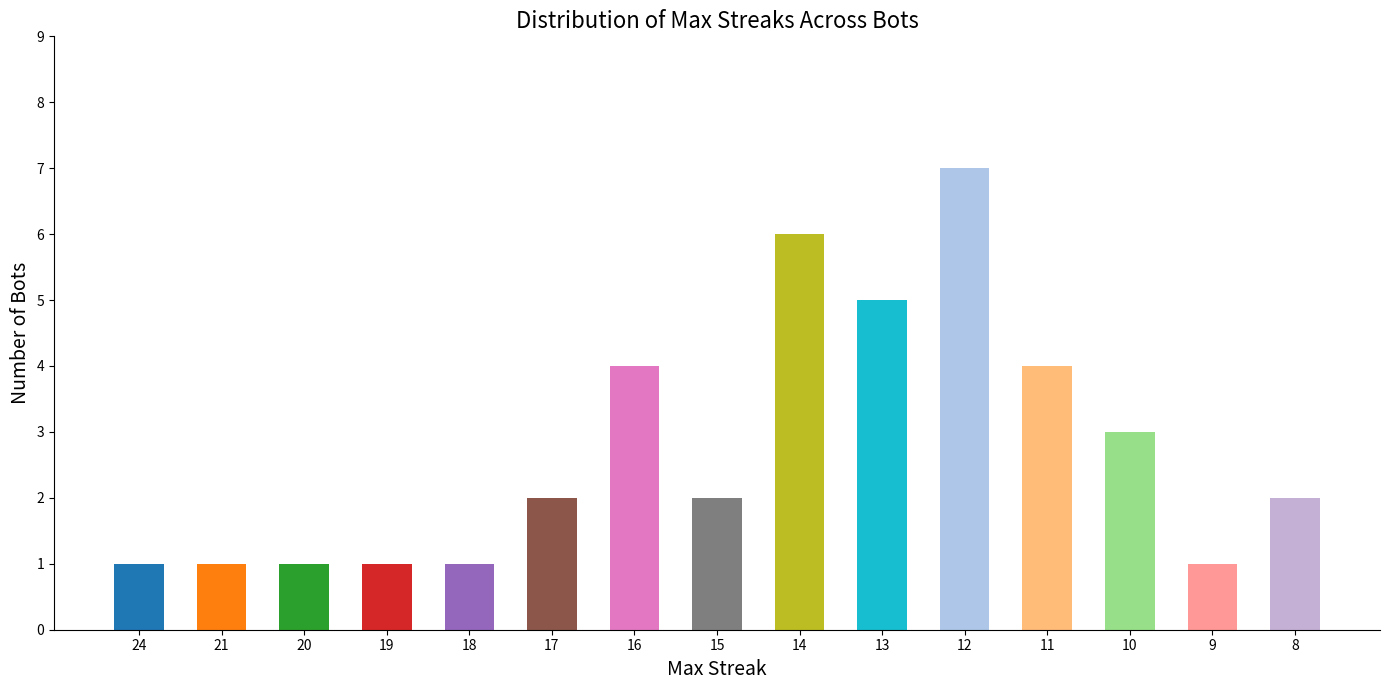

How many values are between 1 and 4?

12